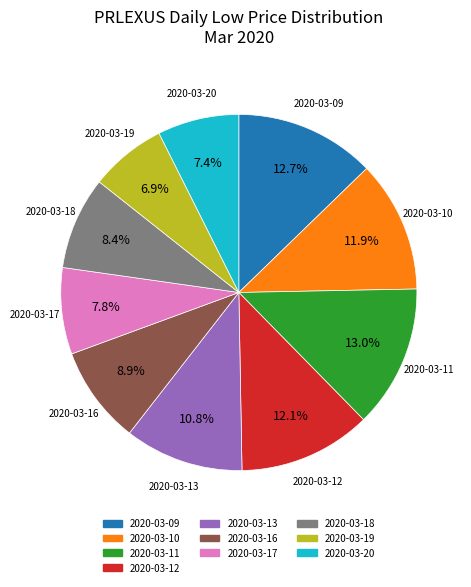

How many slices are in this pie chart?

10